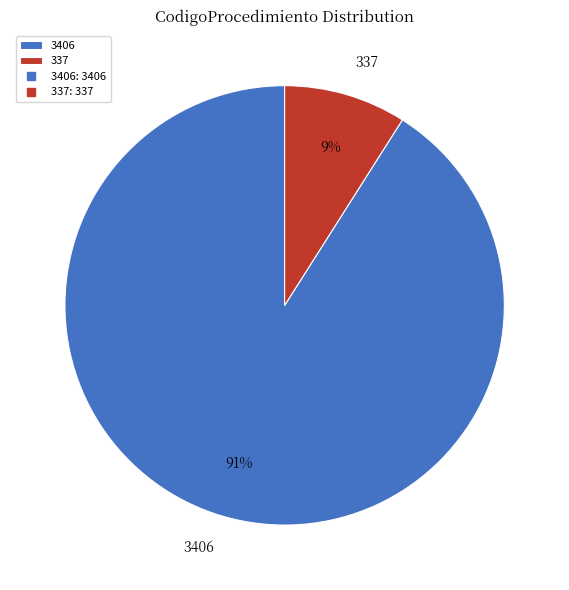

Rank the categories by value from highest to lowest.

3406, 337